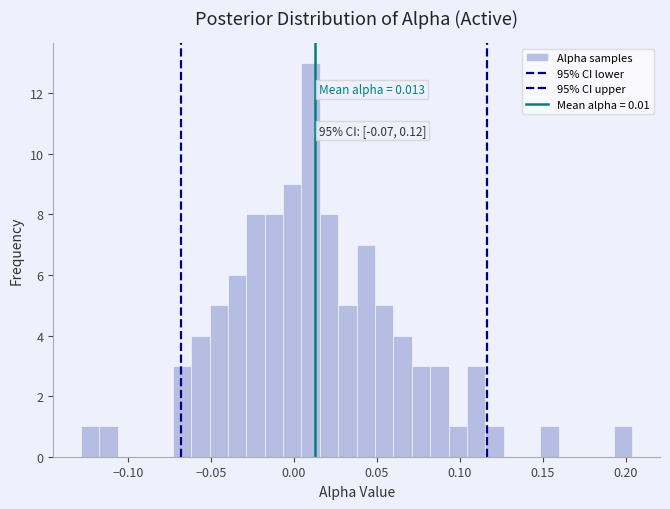

Around what value on the x-axis is the tallest bar? Give the approximate position of its centre, as read against the axis.

0.010